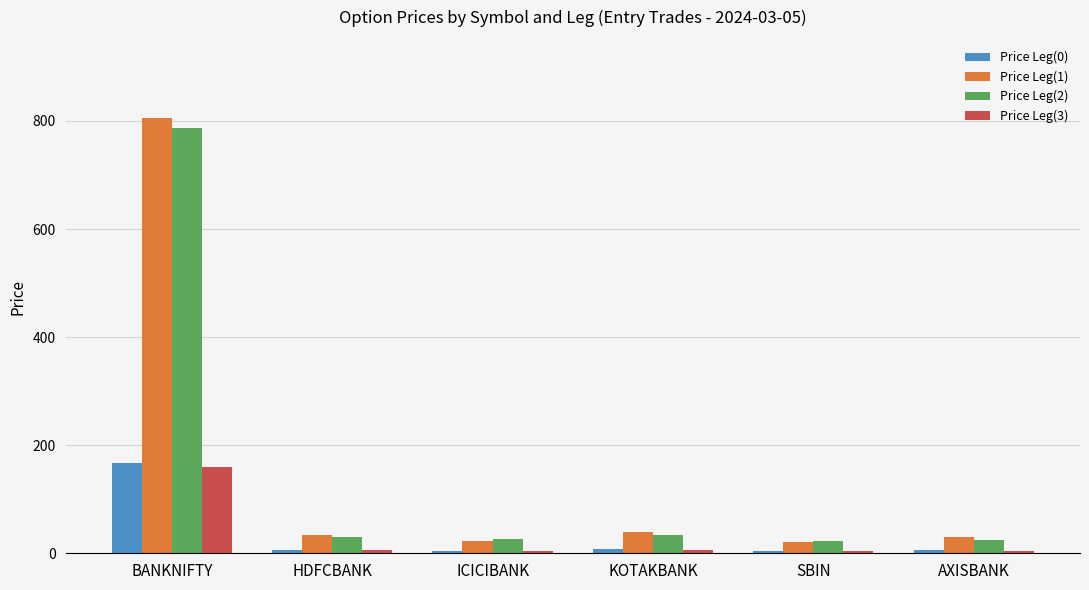

True or false: Price Leg(0) has a value of 7.8 at KOTAKBANK.

True